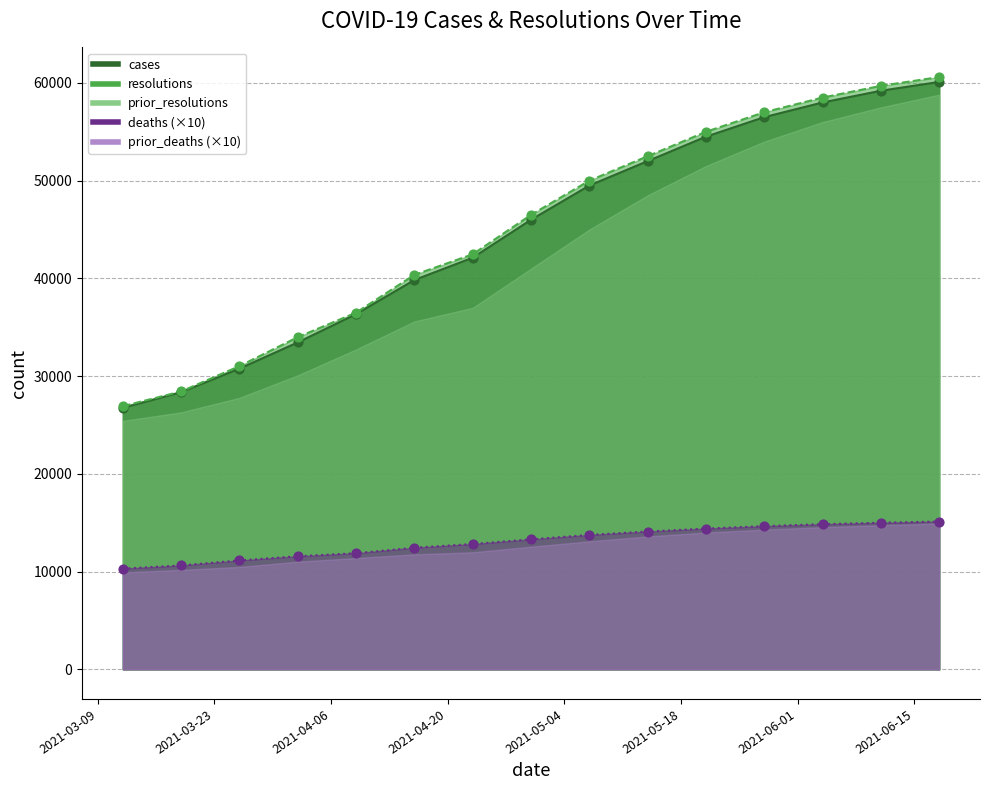

What are all the series names shown in the legend?

cases, resolutions, deaths, prior_resolutions, prior_deaths